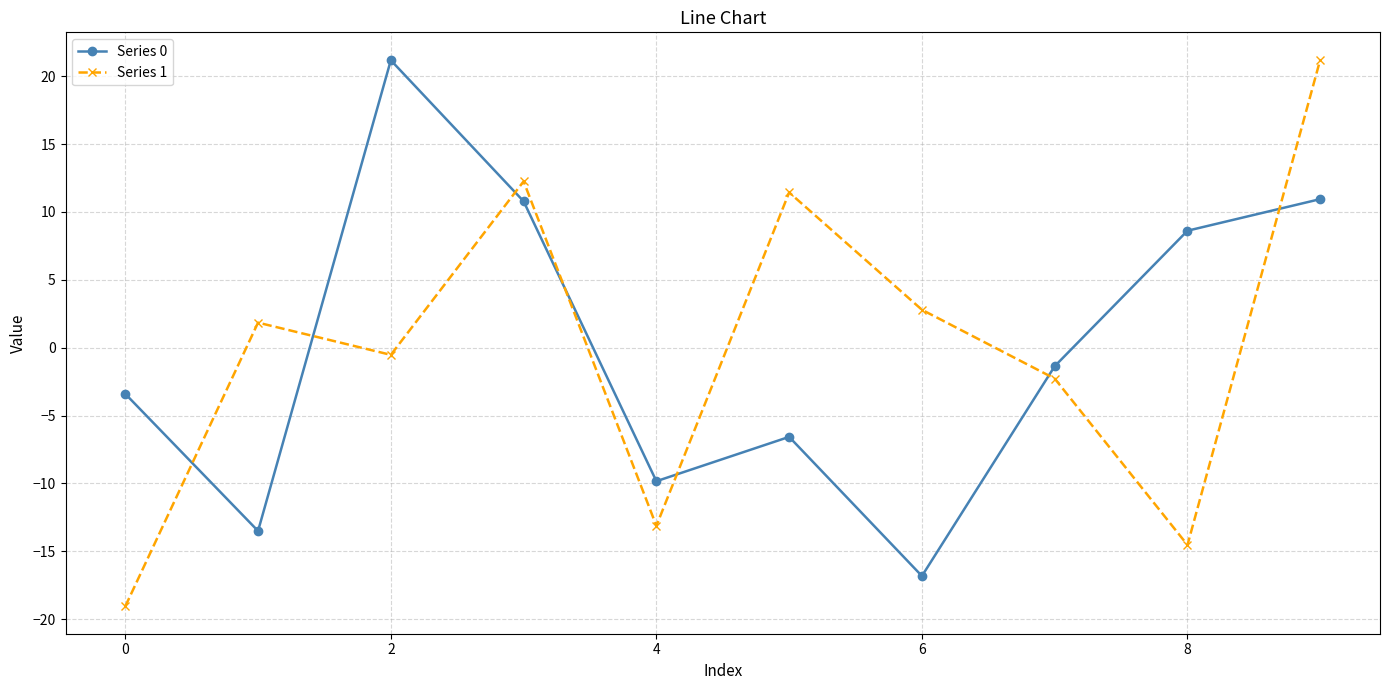

True or false: Series 0 and Series 1 intersect in this chart.

True